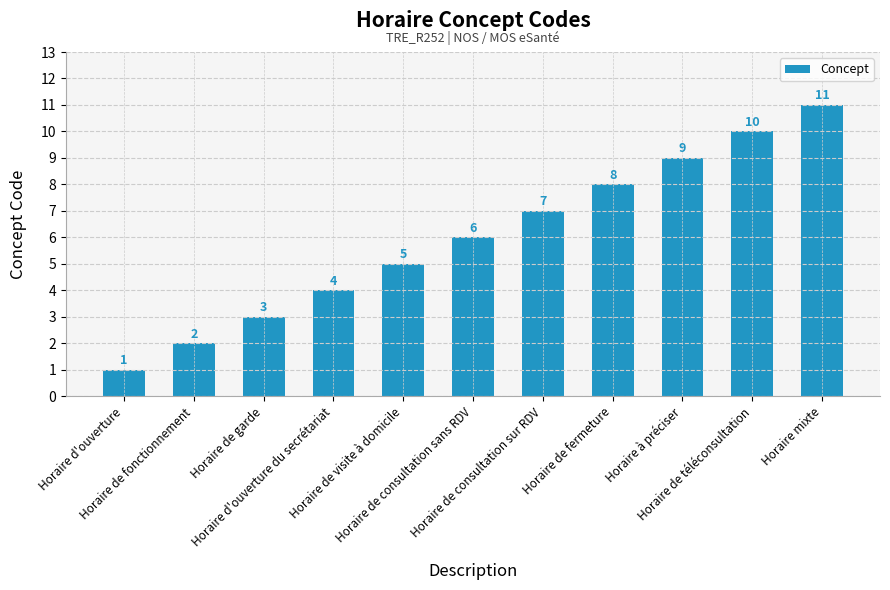

What is the change in value from Horaire de fonctionnement to Horaire de consultation sur RDV?

+5